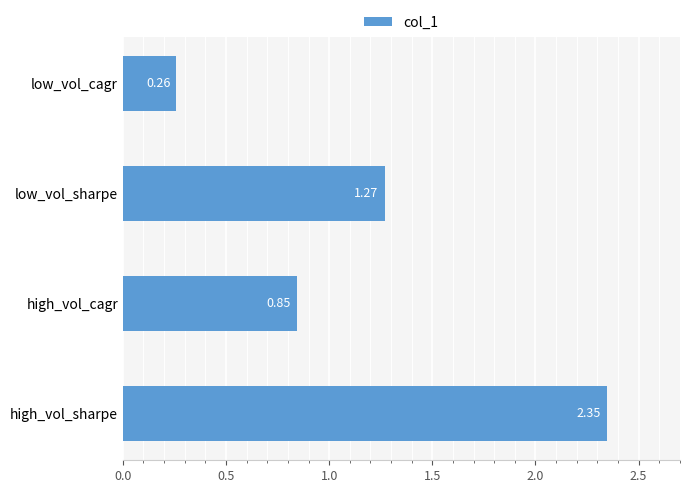

What is the average value?

1.2